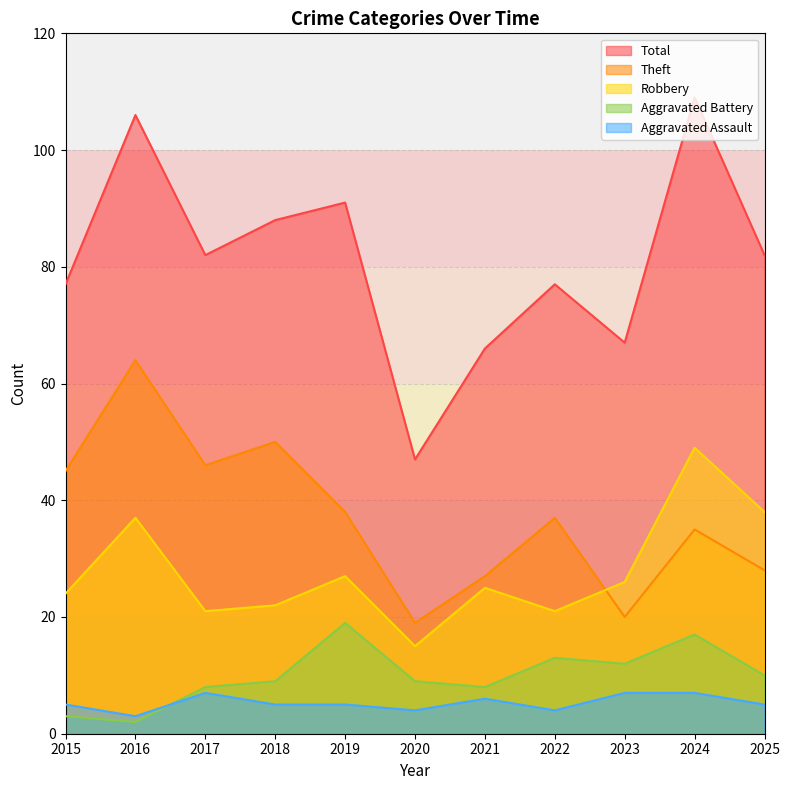

Count the number of data series in this chart.

5